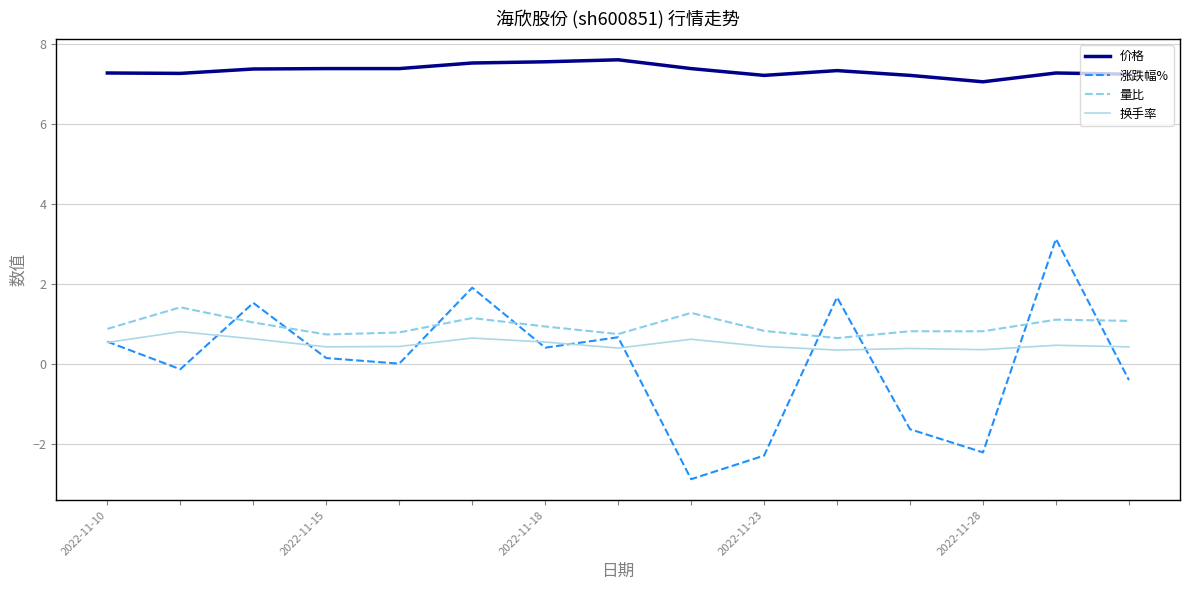

True or false: 价格 and 换手率 intersect in this chart.

False